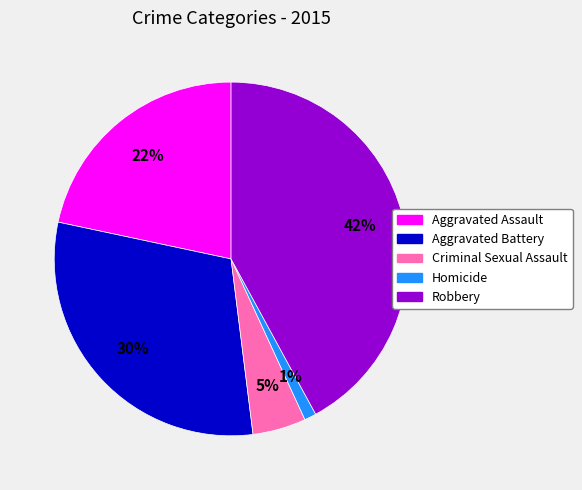

To the nearest percent, what portion does Robbery represent?

42%